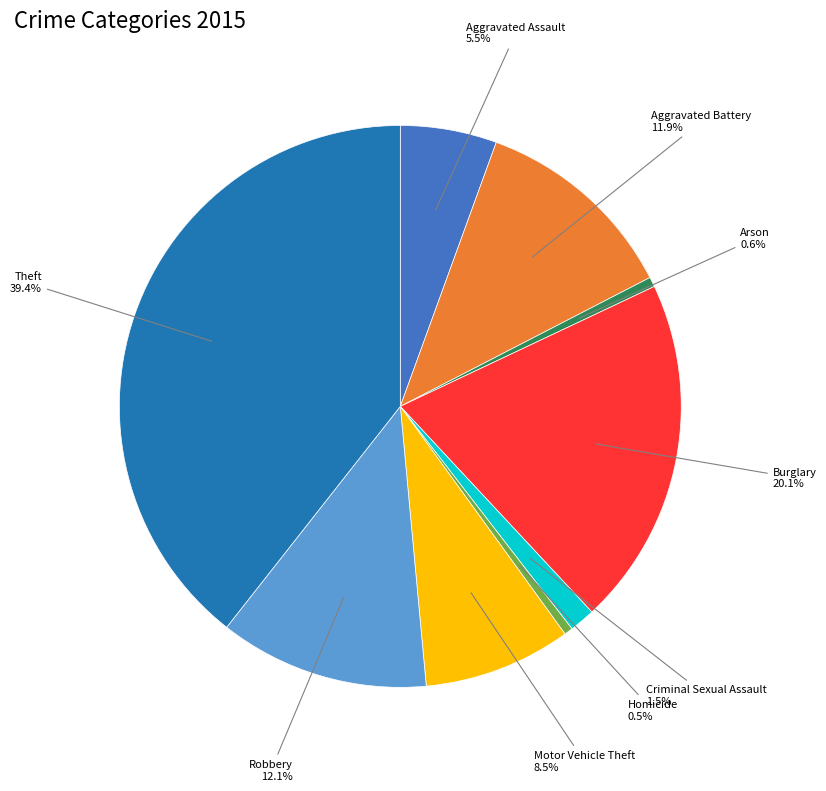

Between Arson and Criminal Sexual Assault, which is larger?

Criminal Sexual Assault